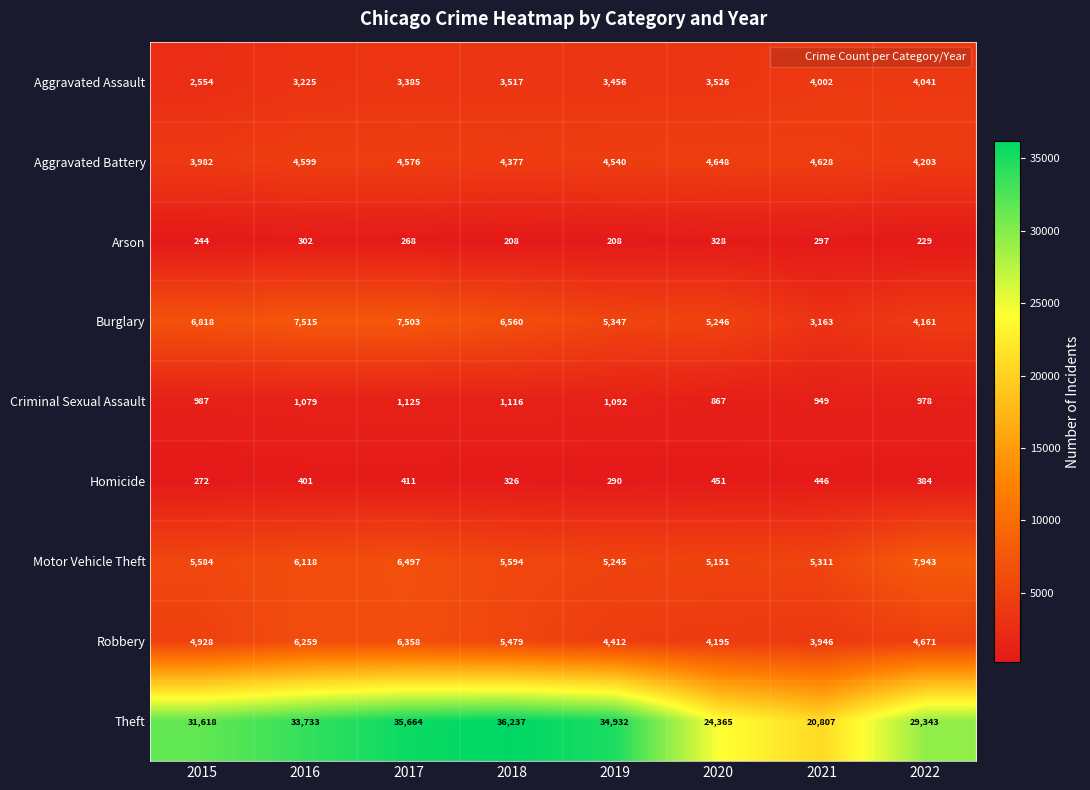

Which series changed the most between 2018 and 2020?

Theft